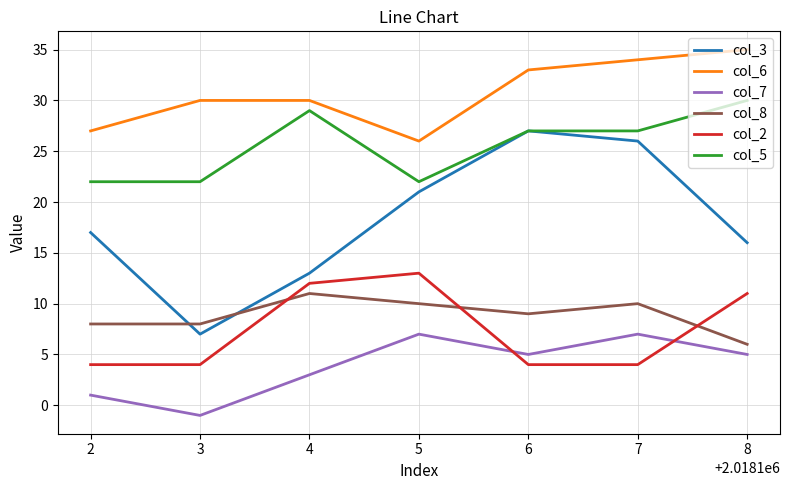

What is the sum of all col_7 values?

27